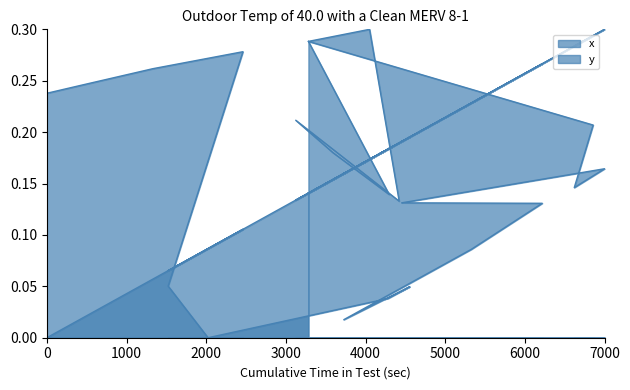

What is the difference between the second highest and second lowest values in the y series?

0.3